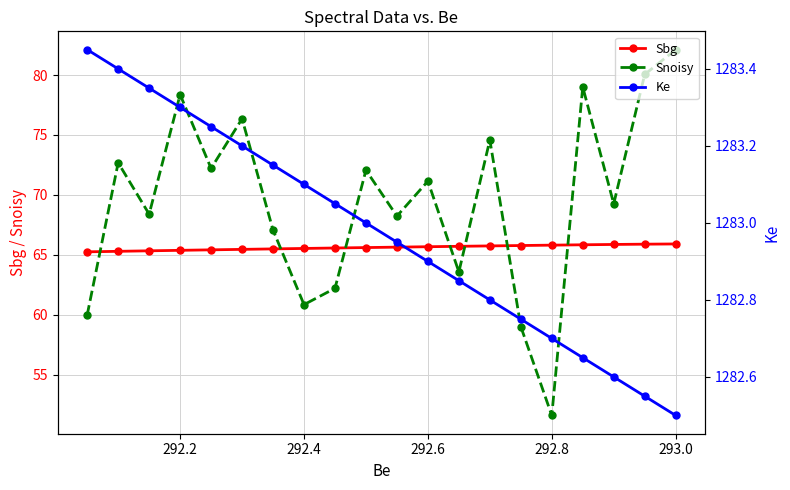

What is the maximum value for Snoisy?

82.1